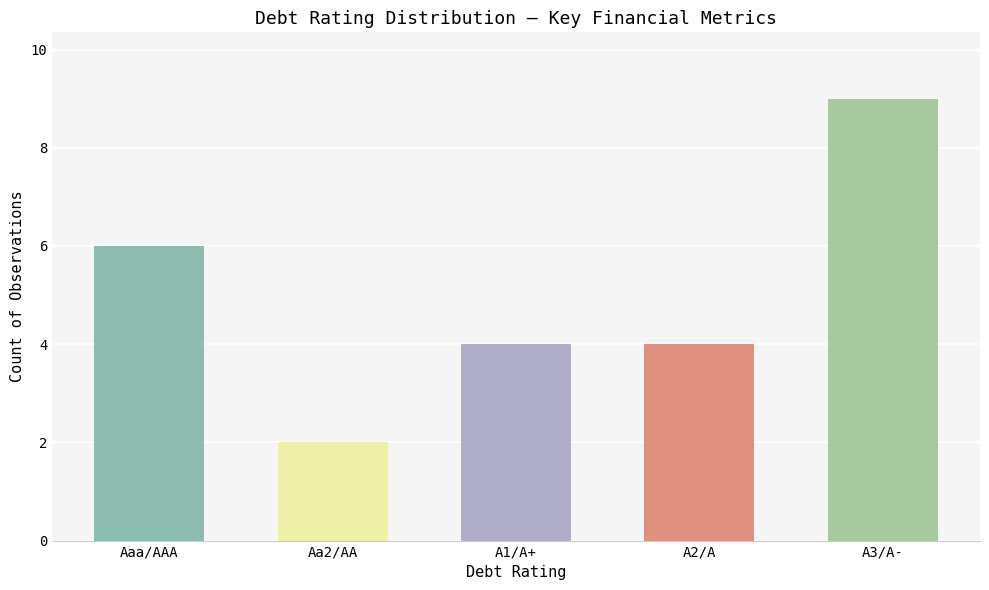

Rank the categories by value from highest to lowest.

A3/A-, Aaa/AAA, A1/A+, A2/A, Aa2/AA